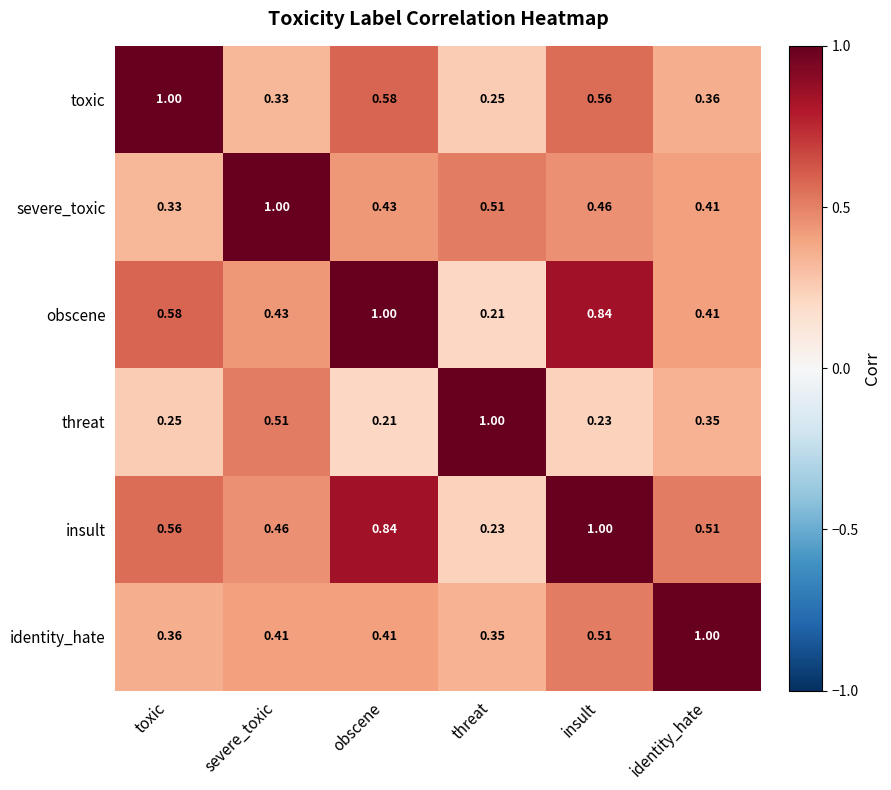

At which label does insult reach its peak?

insult